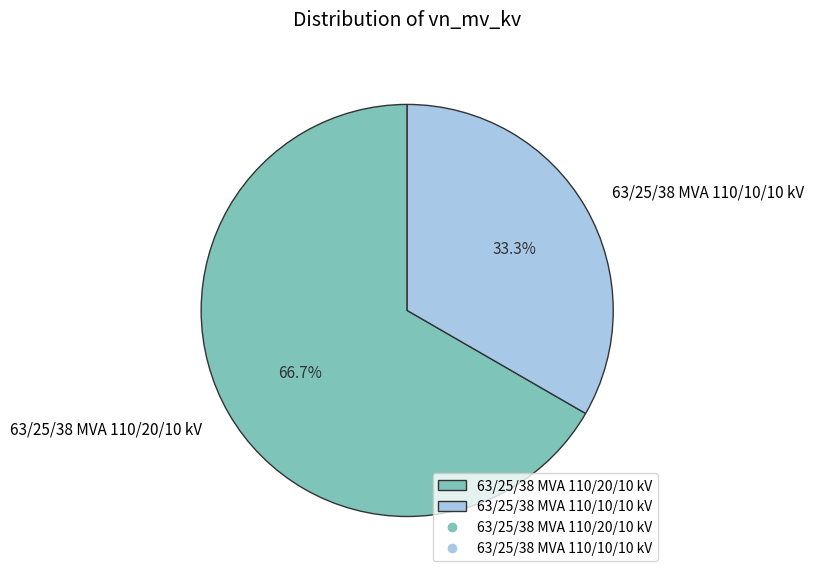

Which category has the smallest portion of the pie?

63/25/38 MVA 110/10/10 kV